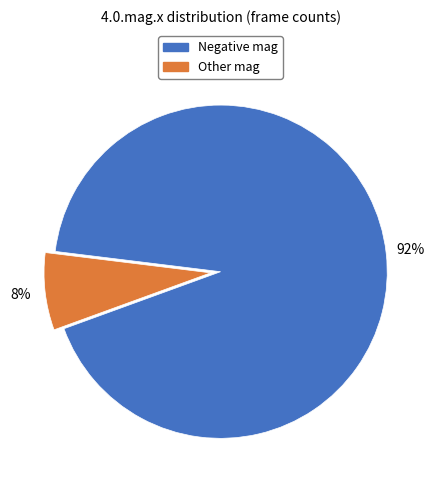

To the nearest percent, what is the average slice percentage?

50%